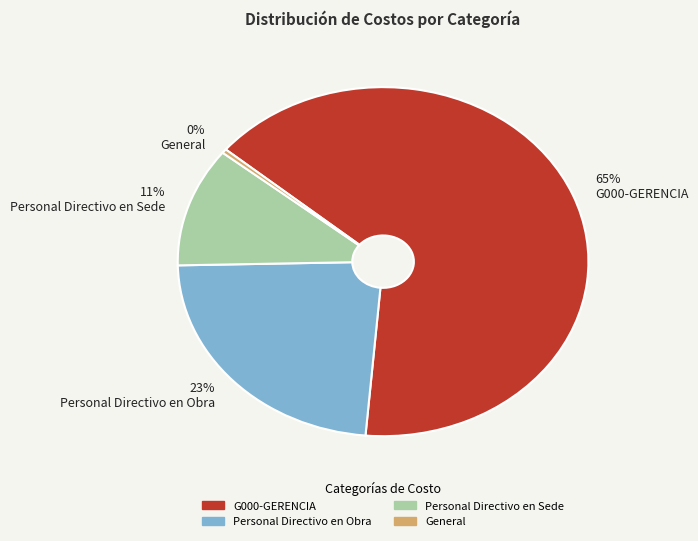

Is the sum of 65% G000-GERENCIA and 23% Personal Directivo en Obra greater than half?

Yes